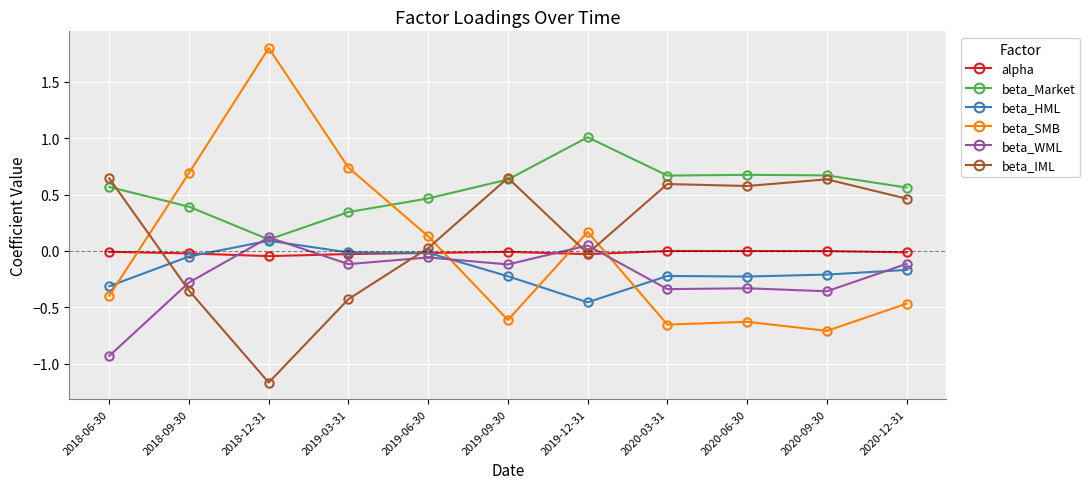

What is the total value across all series at 2018-12-31?

0.9